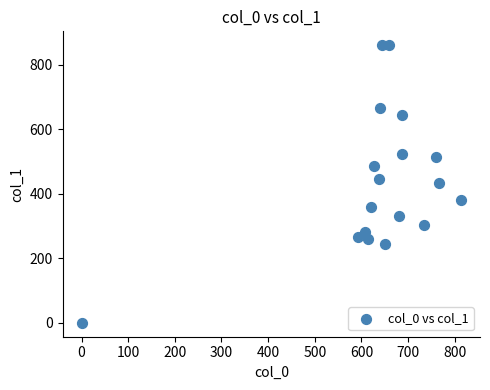

What is the range of Y values (max minus min)?

860.6